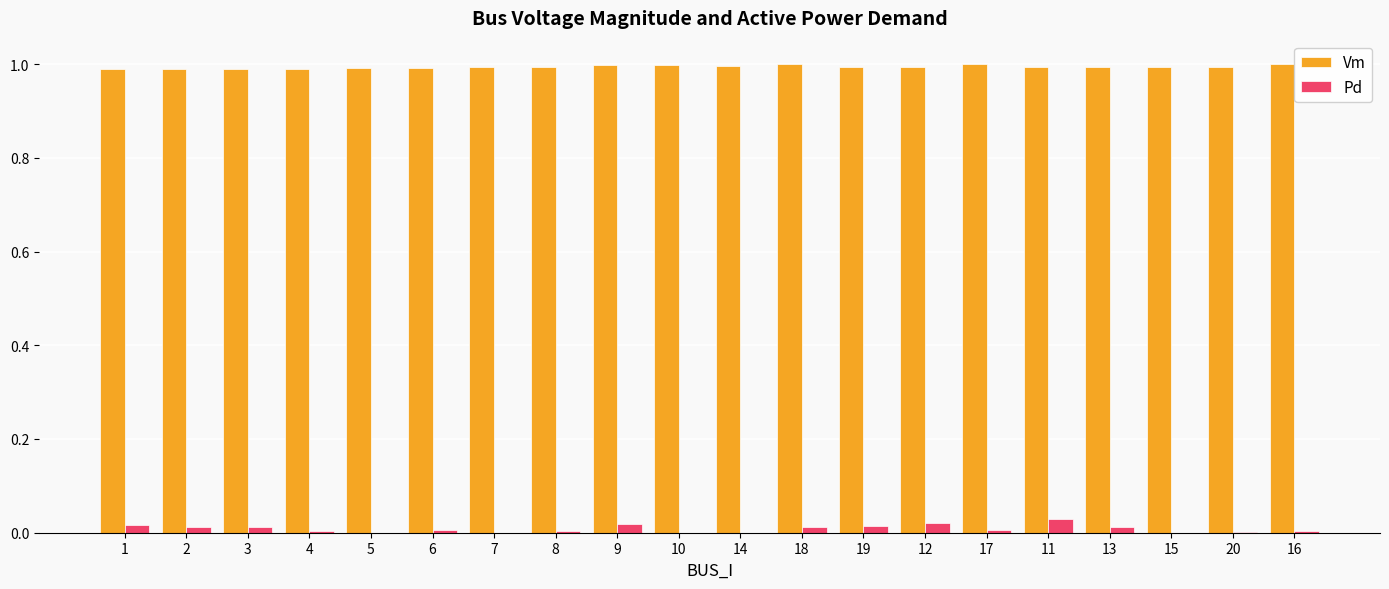

True or false: Vm has a value of 1.4 at 14.

False